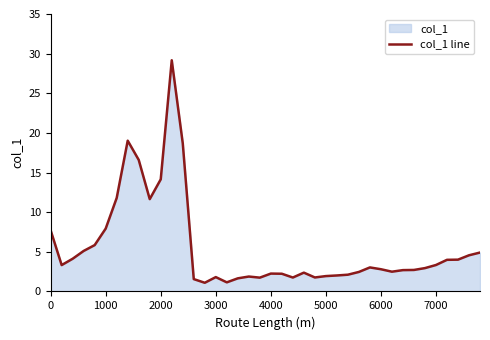

What is the greatest value displayed?

29.2